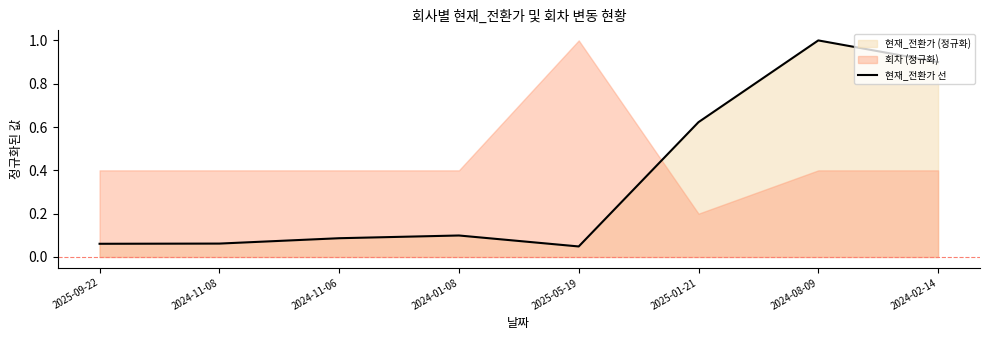

The value of 현재_전환가 선 at 2024-11-08 is 0.0. True or false?

False